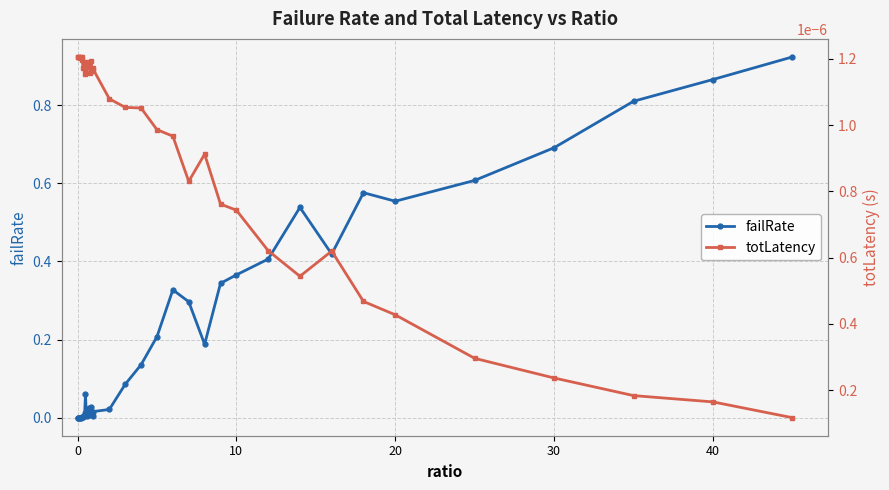

What is the sum of all failRate values?

8.6